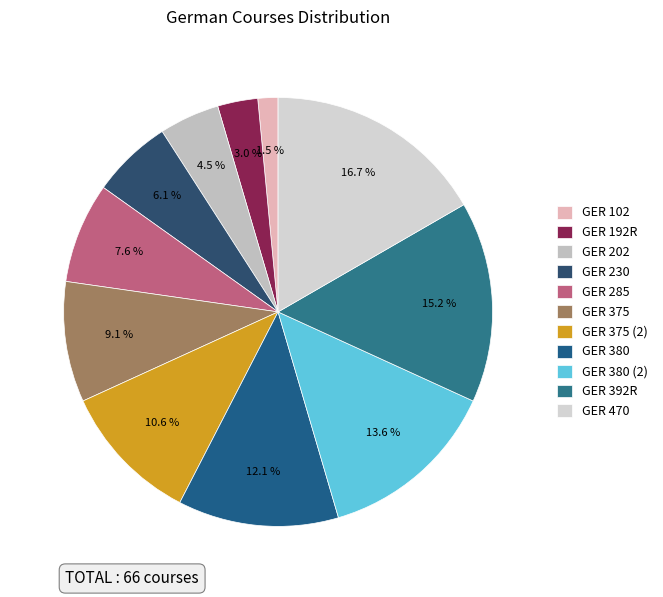

What is the smallest slice in the pie chart?

GER 102